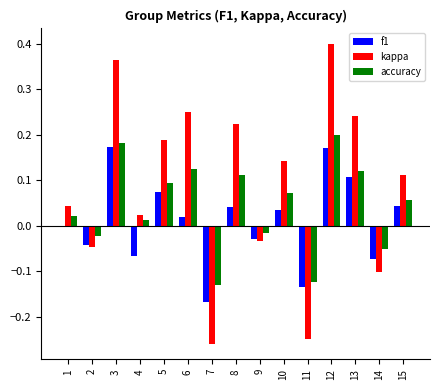

At which label does kappa reach its peak?

12